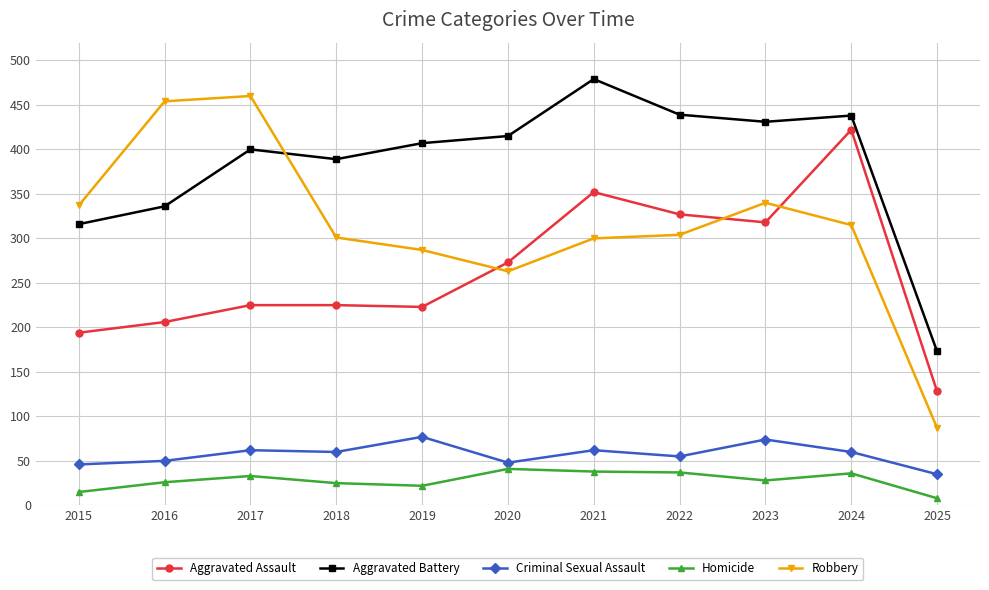

At which category is the sum across all series the highest?

2024